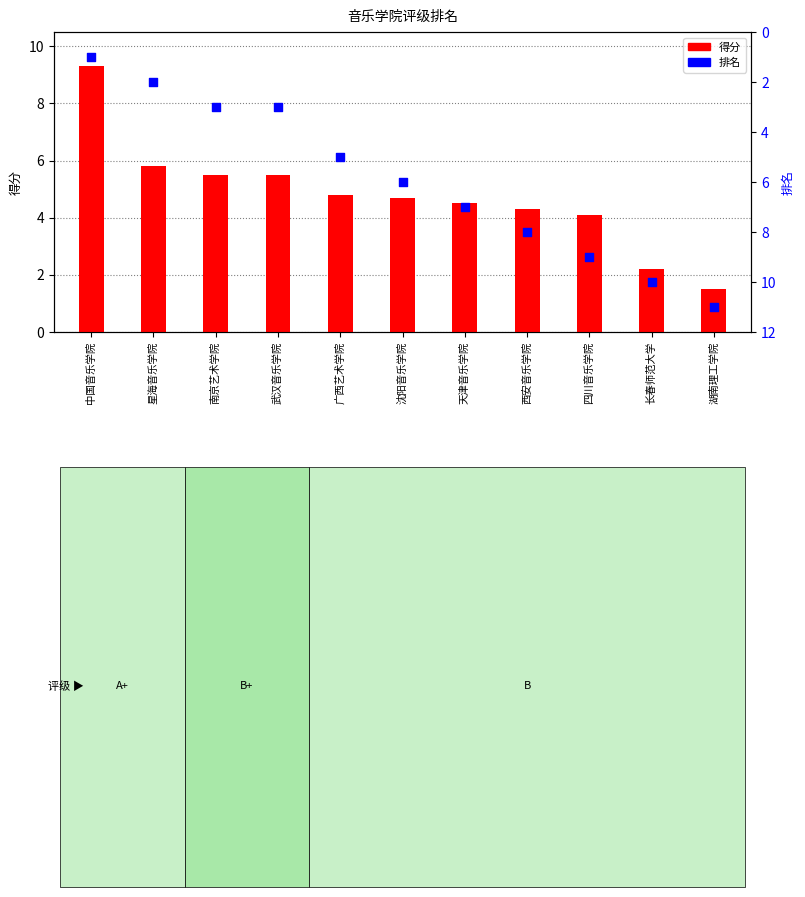

What are all the series names shown in the legend?

得分, 排名